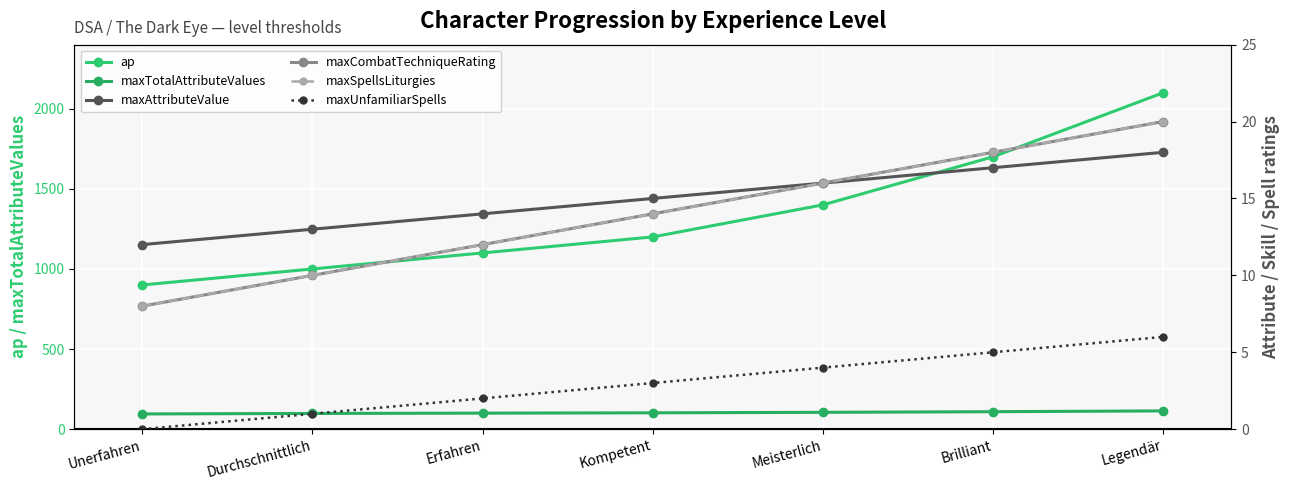

True or false: ap and maxTotalAttributeValues cross at least once.

False